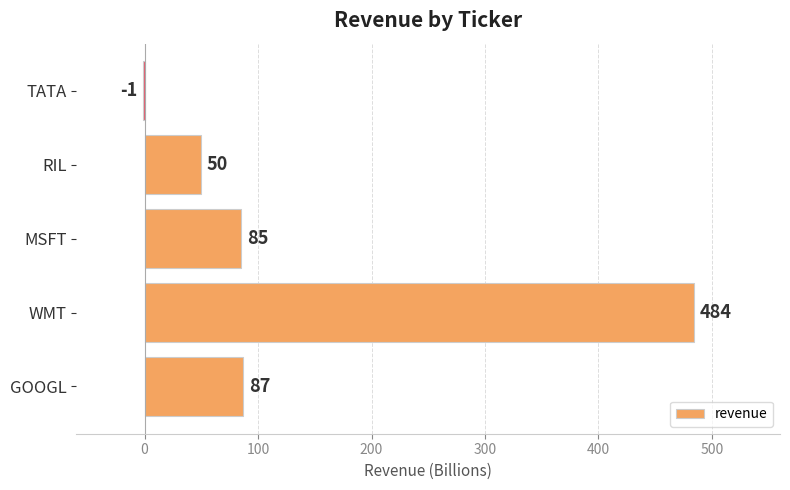

Where is the data nearest to the value 241?

GOOGL